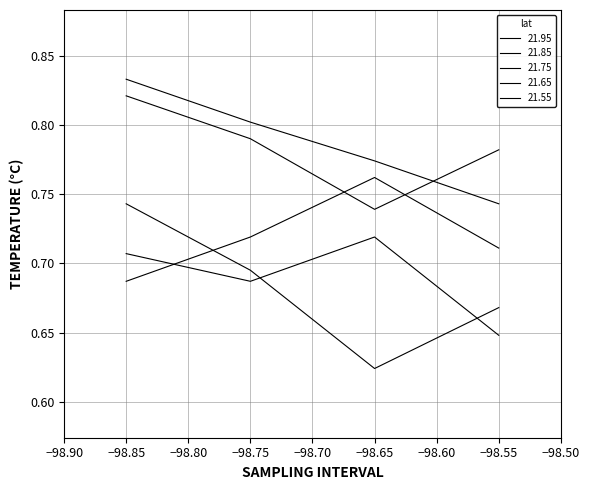

How many lines are shown in the chart?

5